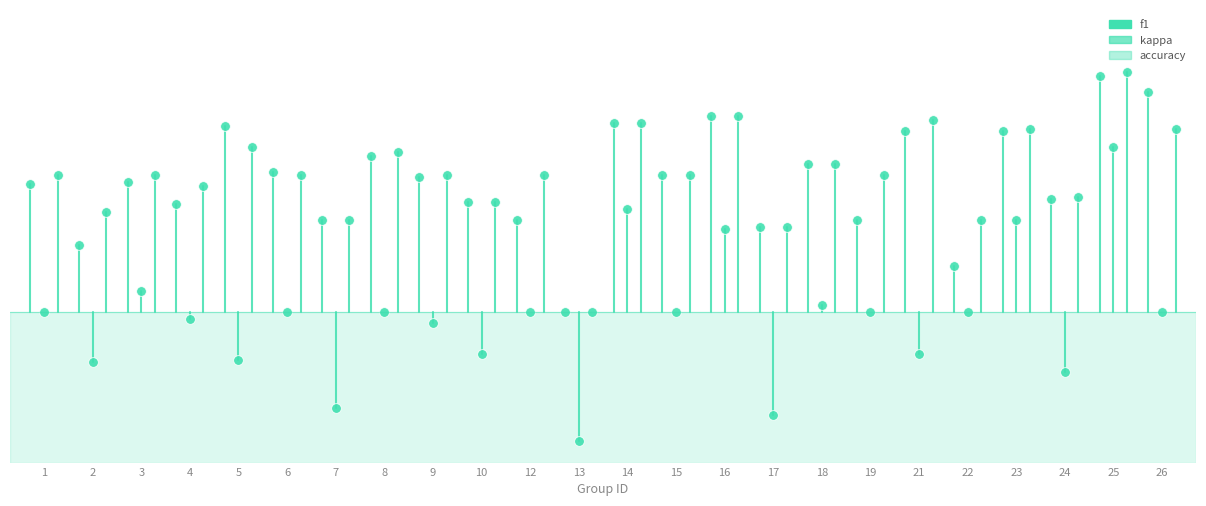

The f1 series shows 0.9 at 8. True or false?

False